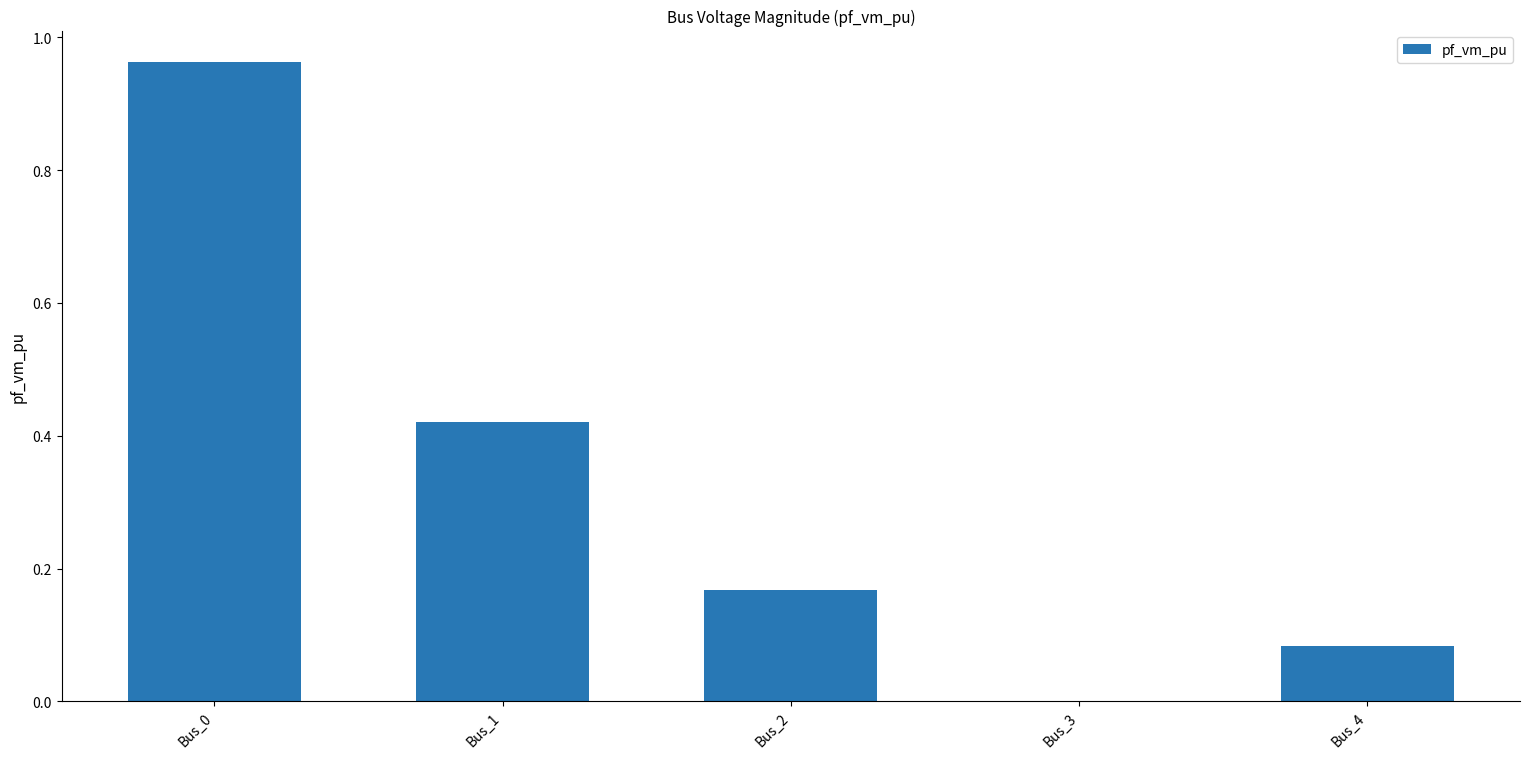

What is the change in value from Bus_3 to Bus_4?

+0.1